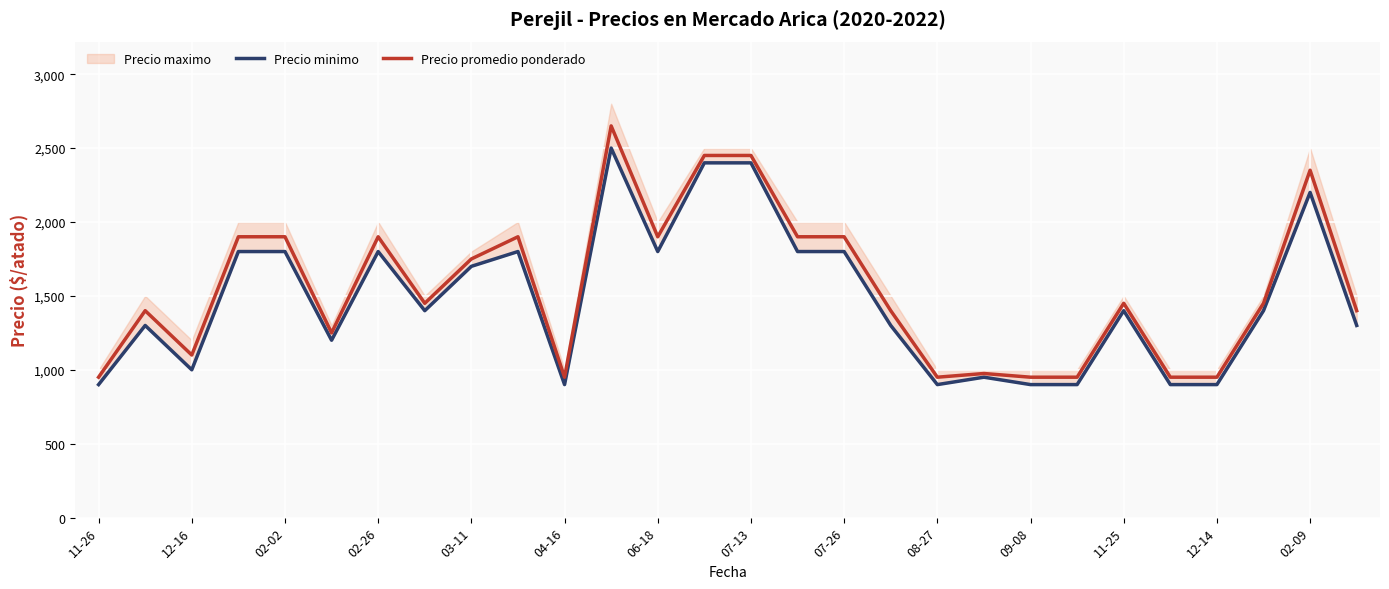

What is the minimum value for Precio promedio ponderado?

950